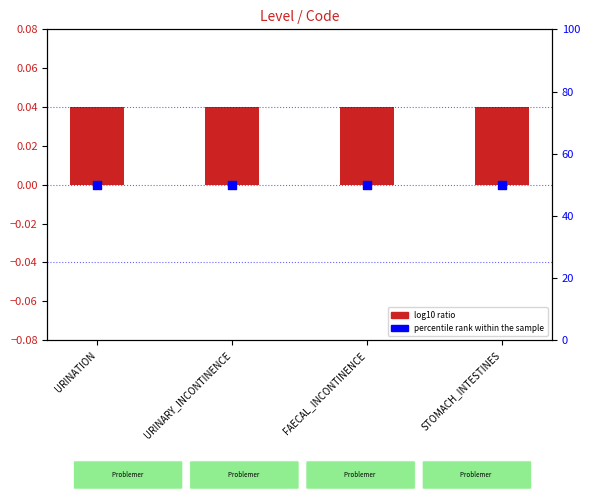

What is the total value across all series at URINARY_INCONTINENCE?

50.0